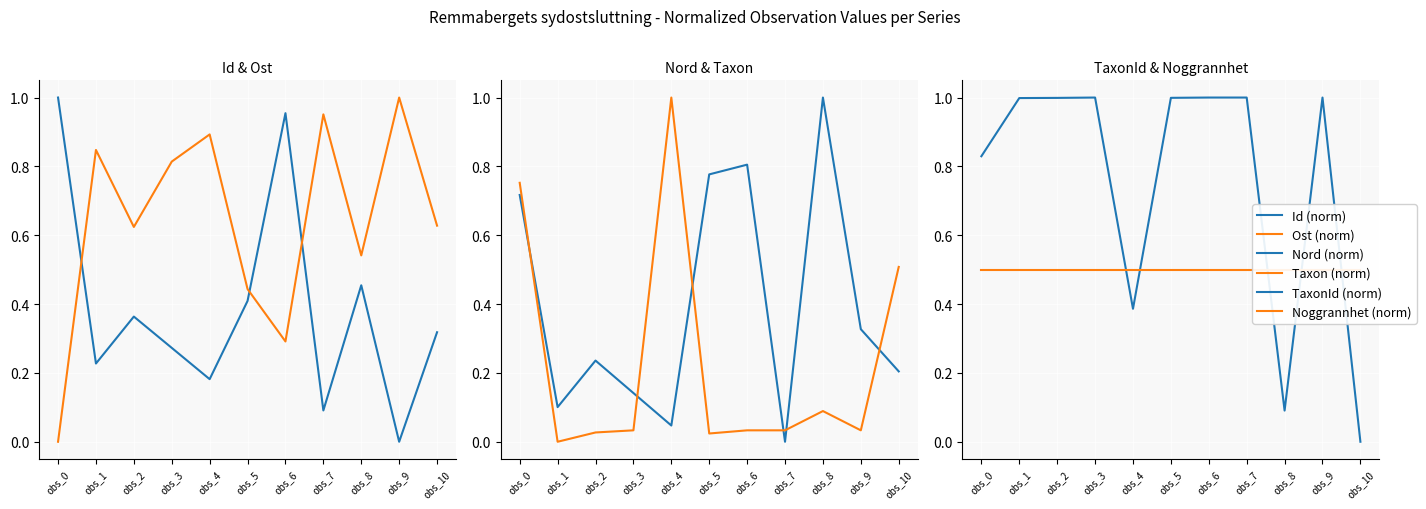

Which series has the largest total across all categories?

TaxonId (norm)